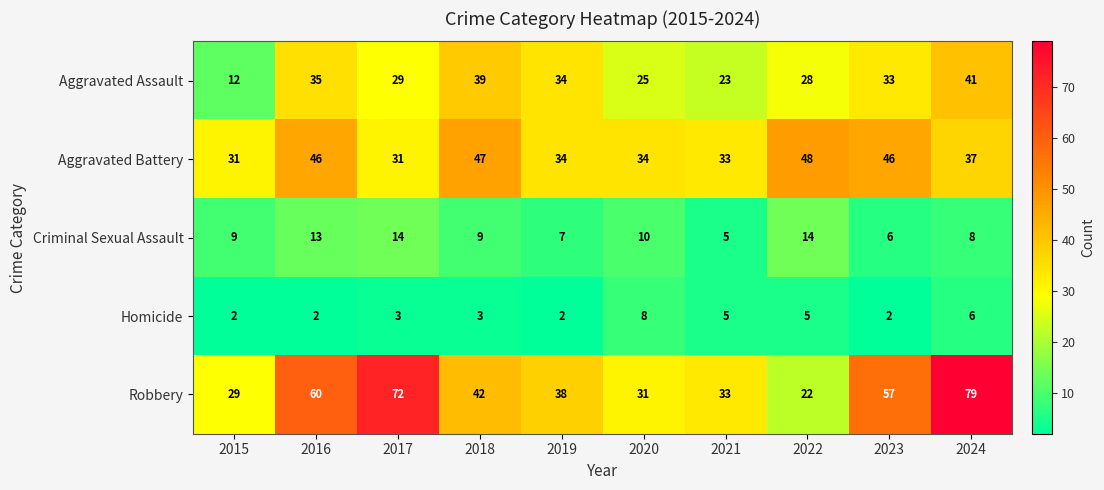

The value of Robbery at 2016 is 102. True or false?

False